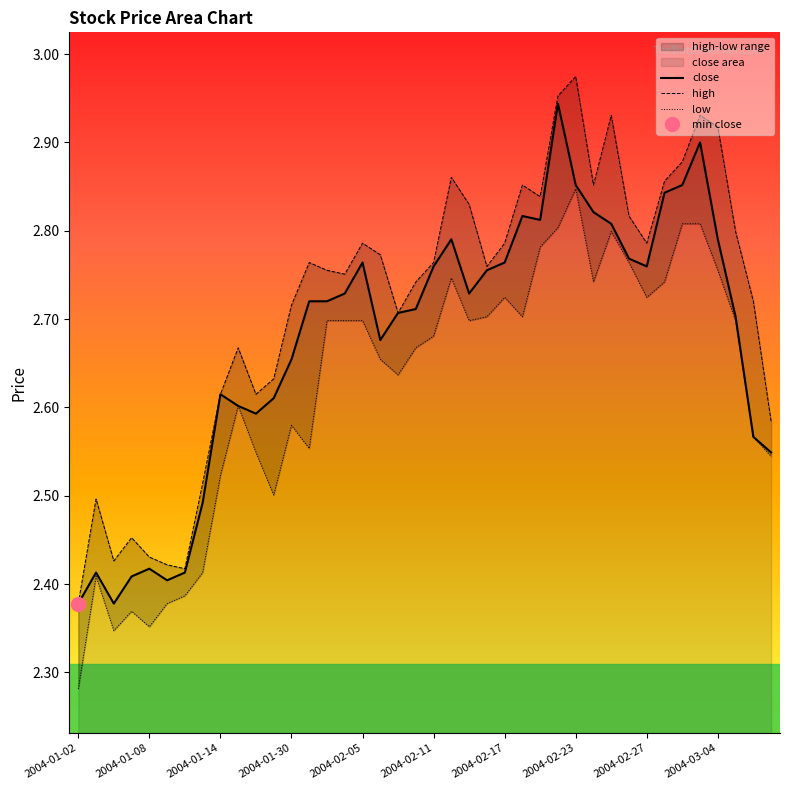

List the series in order of their peak value, highest first.

high, close, low